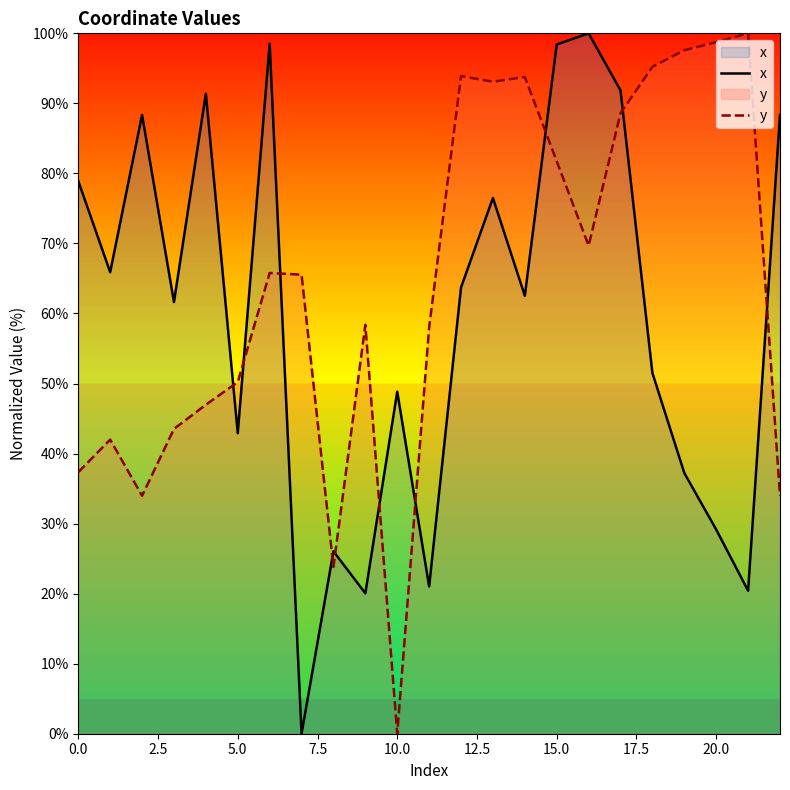

At which category does the chart reach its peak across all series?

16